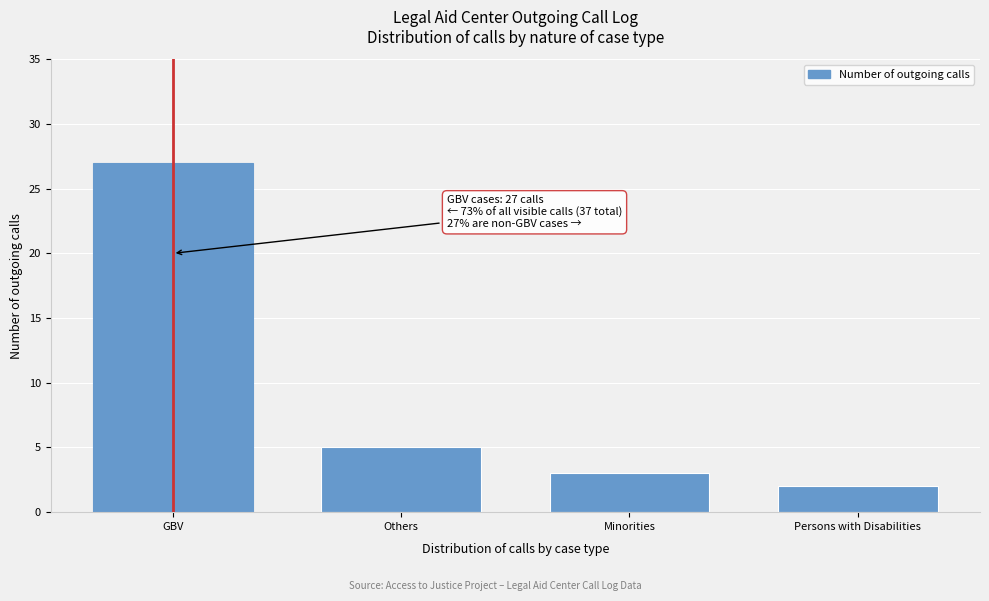

Reading right to left, extract all data points from this chart.

2	3	5	27